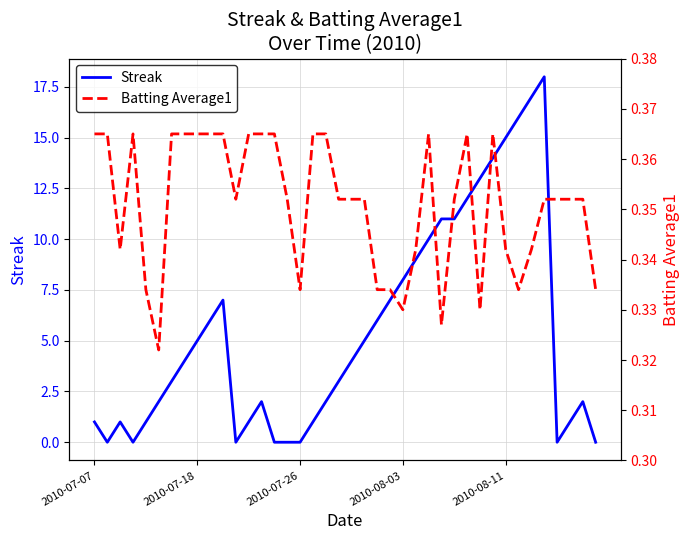

Rank the series at 28 from lowest to highest value.

Batting Average1, Streak